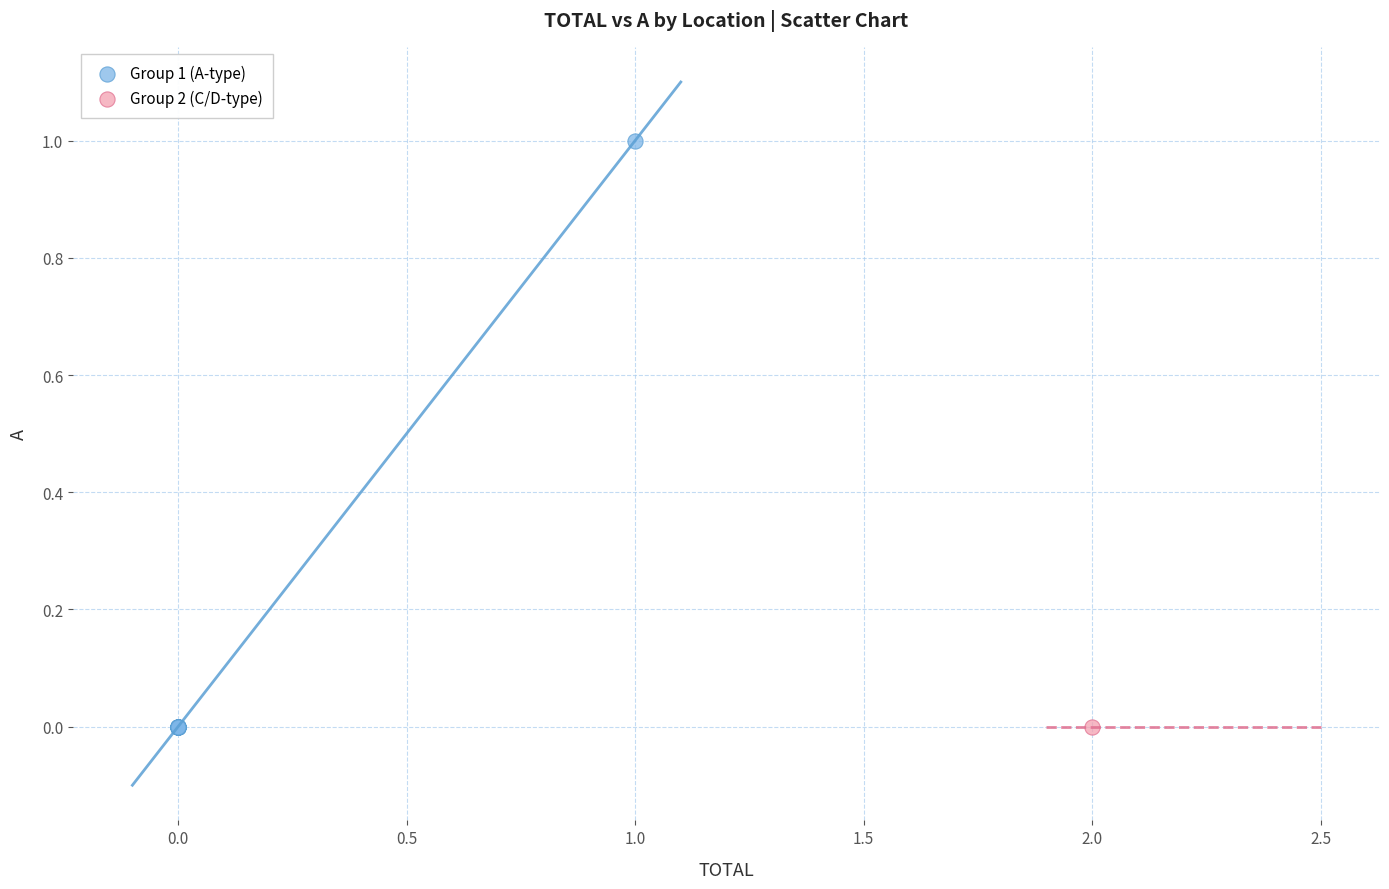

What are all the series names shown in the legend?

Group 1 (A-type), Group 2 (C/D-type)